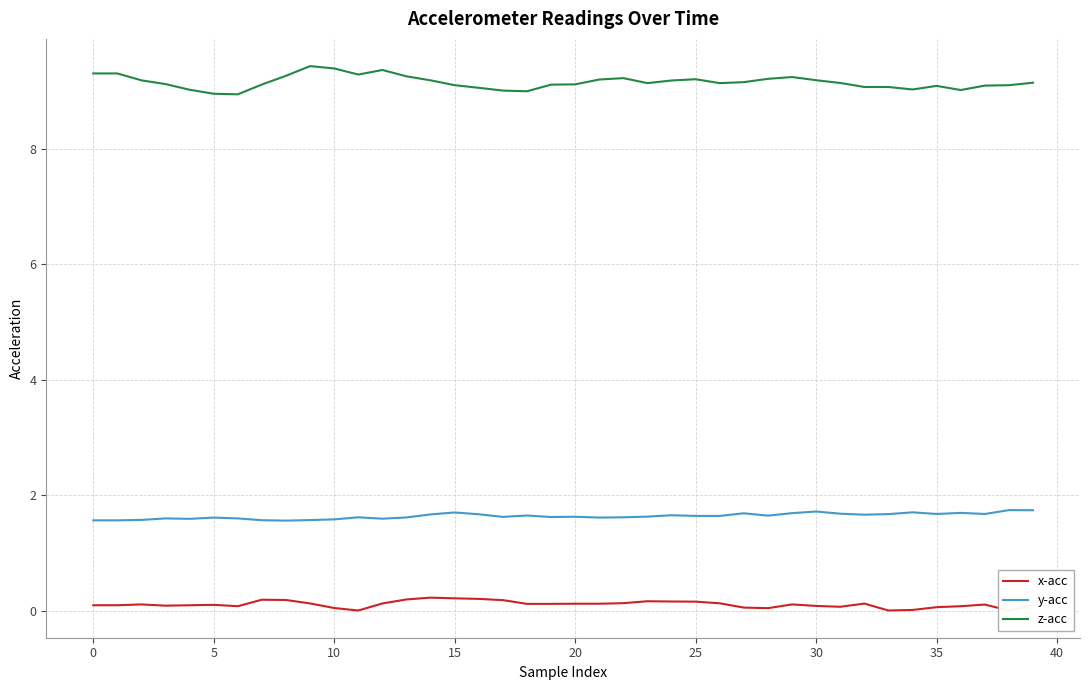

What is the maximum value for z-acc?

9.4